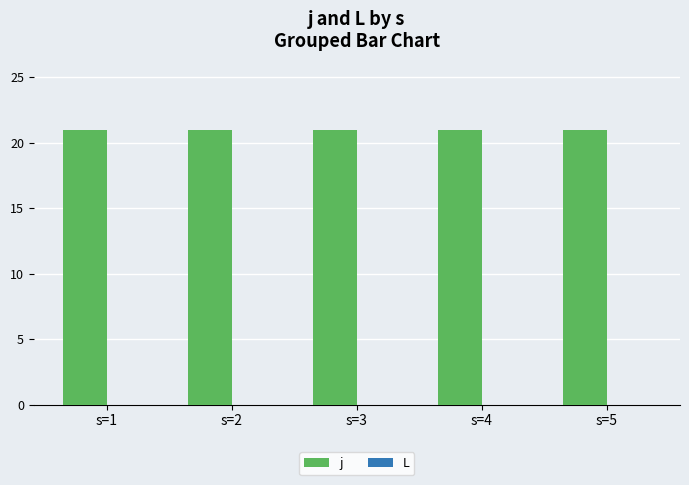

The L series shows 0 at s=5. True or false?

True